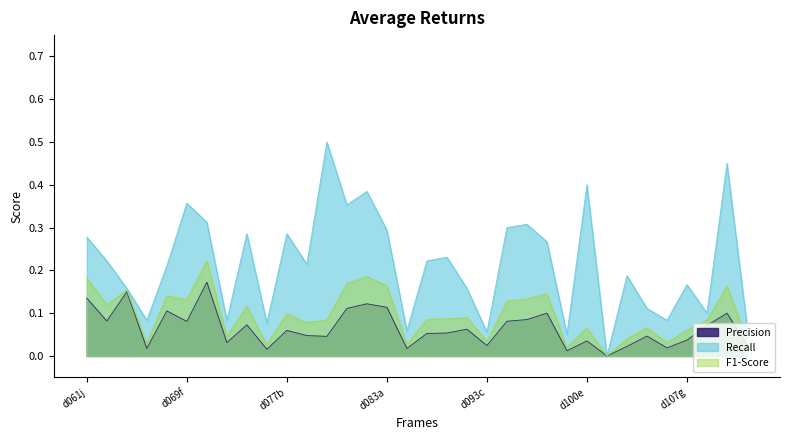

How many series are shown in this chart?

3